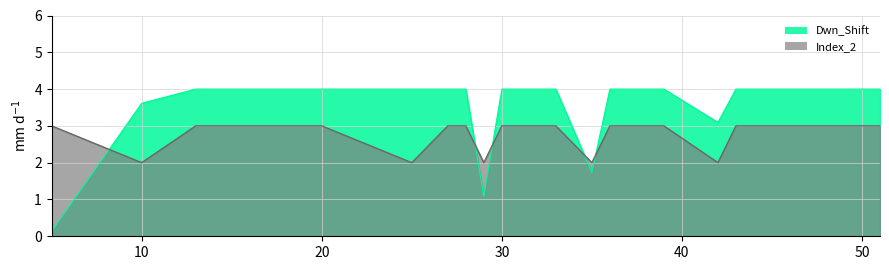

Count the number of data series in this chart.

2